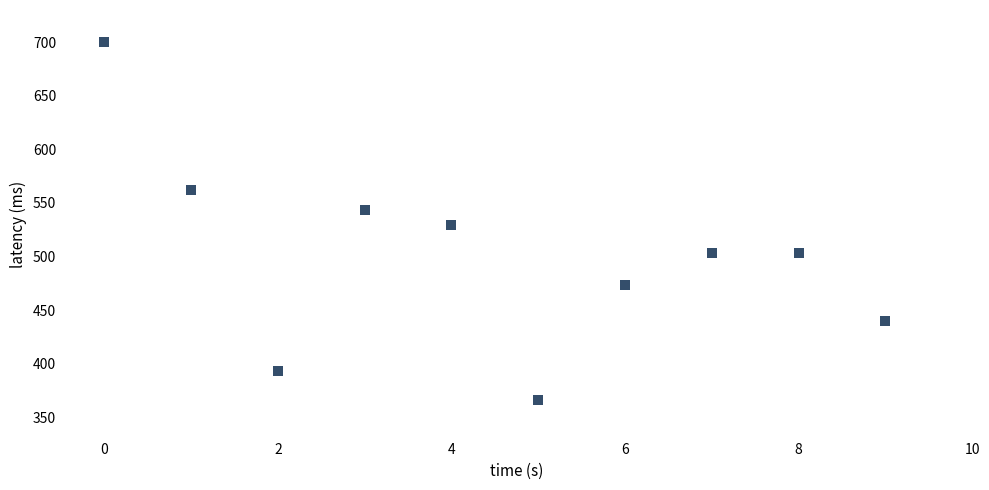

What Y value in the scatter plot is closest to 533?

529